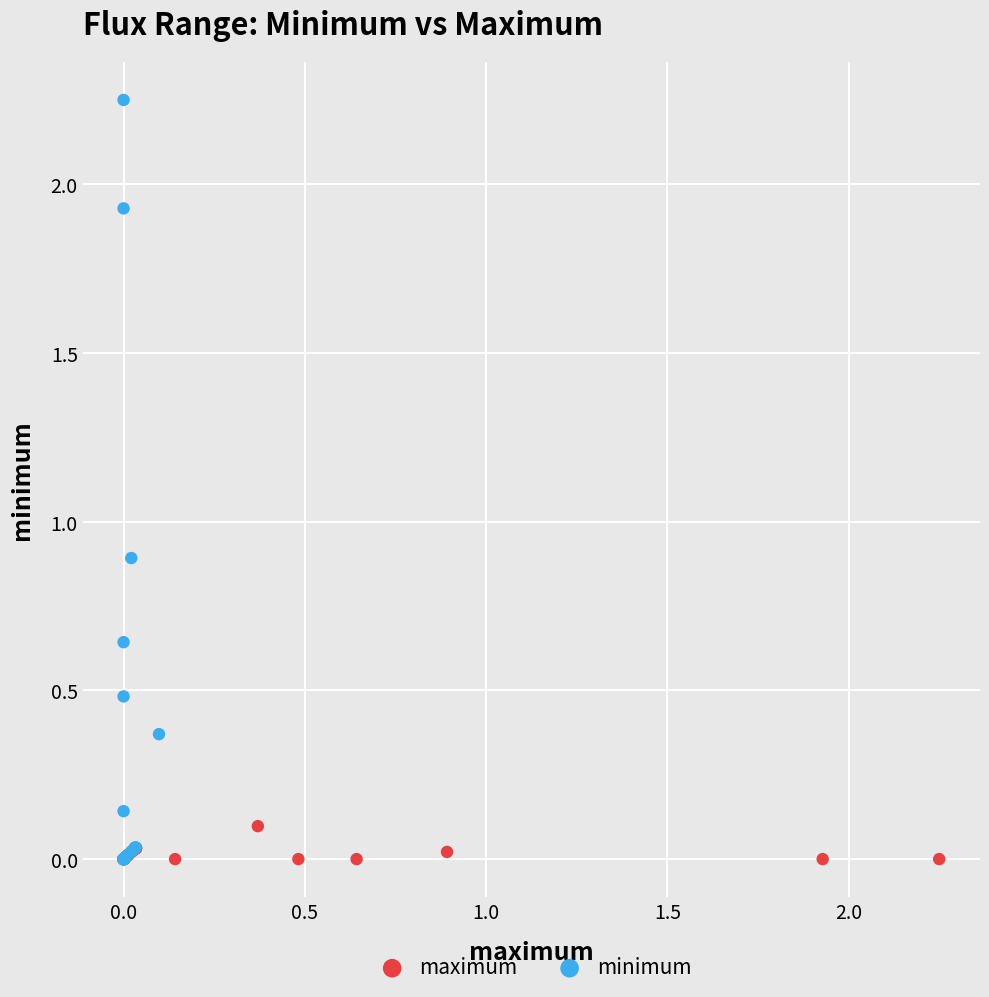

Which series has the largest Y range (max minus min)?

minimum